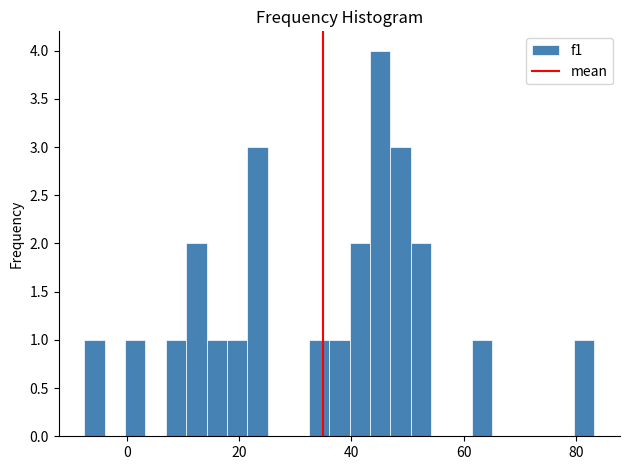

Around what value on the x-axis is the tallest bar? Give the approximate position of its centre, as read against the axis.

46